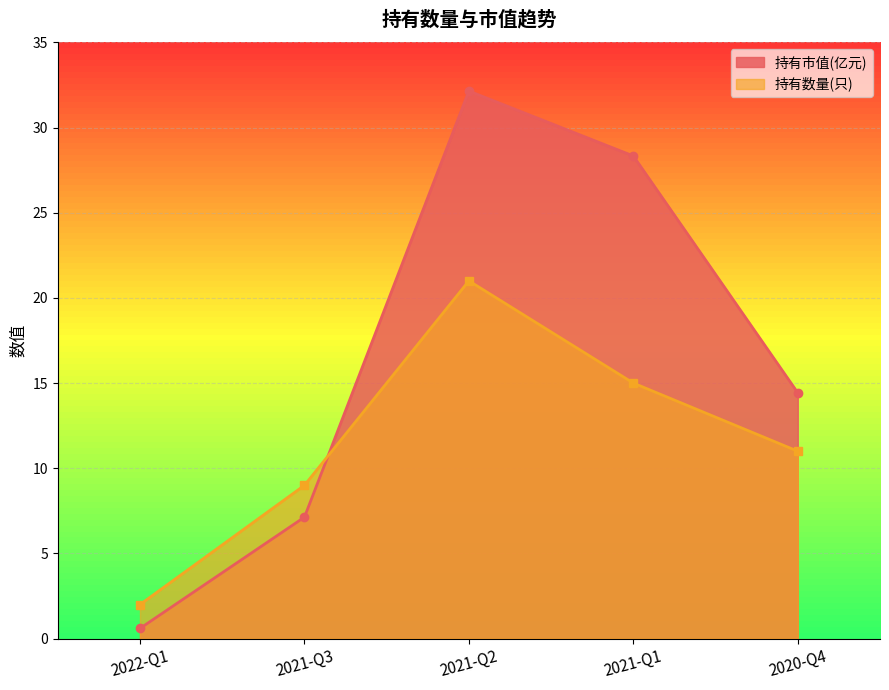

What position from the left is 2020-Q4?

5